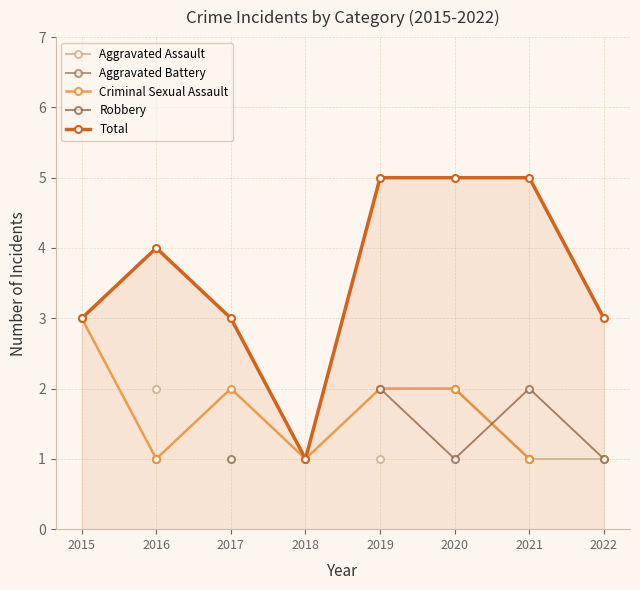

How many interior local peaks does the Robbery series have?

1